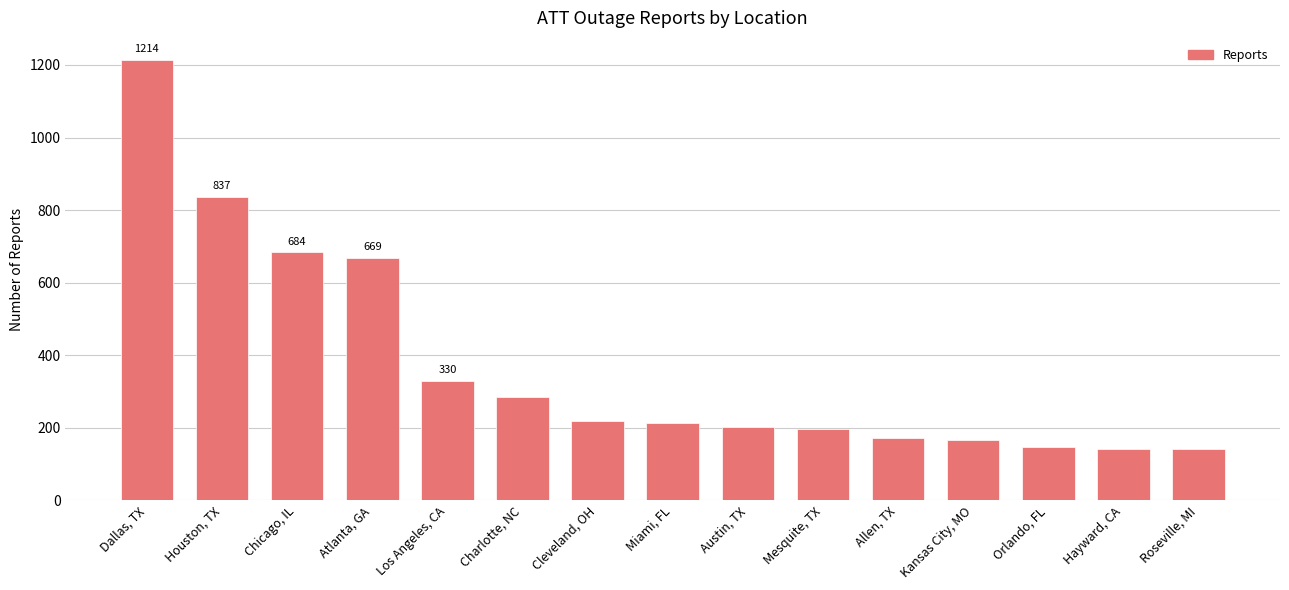

Is it true that the value at Houston, TX is 837?

True